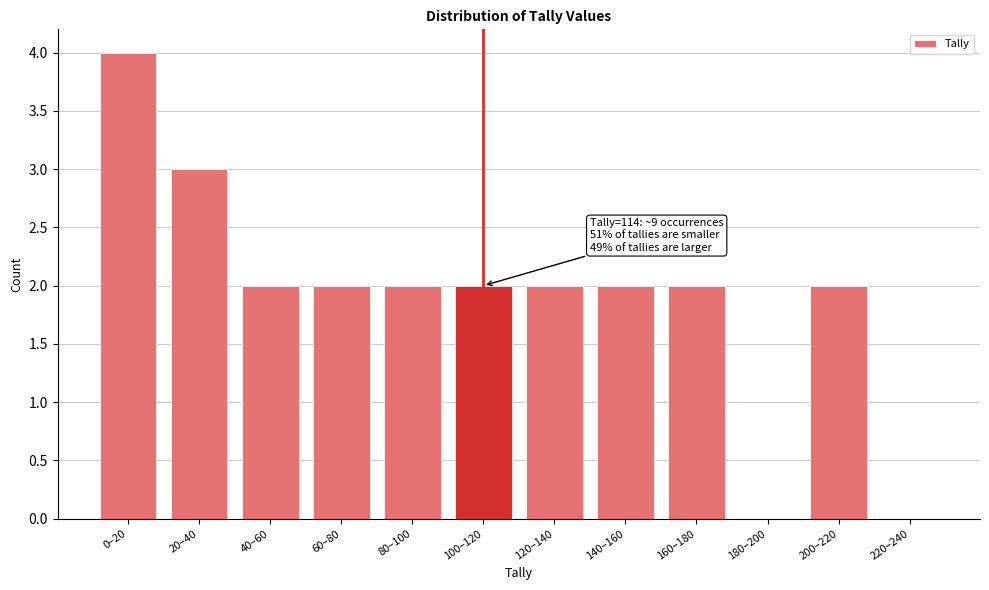

Reading right to left, what are all the values shown in this chart?

220–240=0	200–220=2	180–200=0	160–180=2	140–160=2	120–140=2	100–120=2	80–100=2	60–80=2	40–60=2	20–40=3	0–20=4